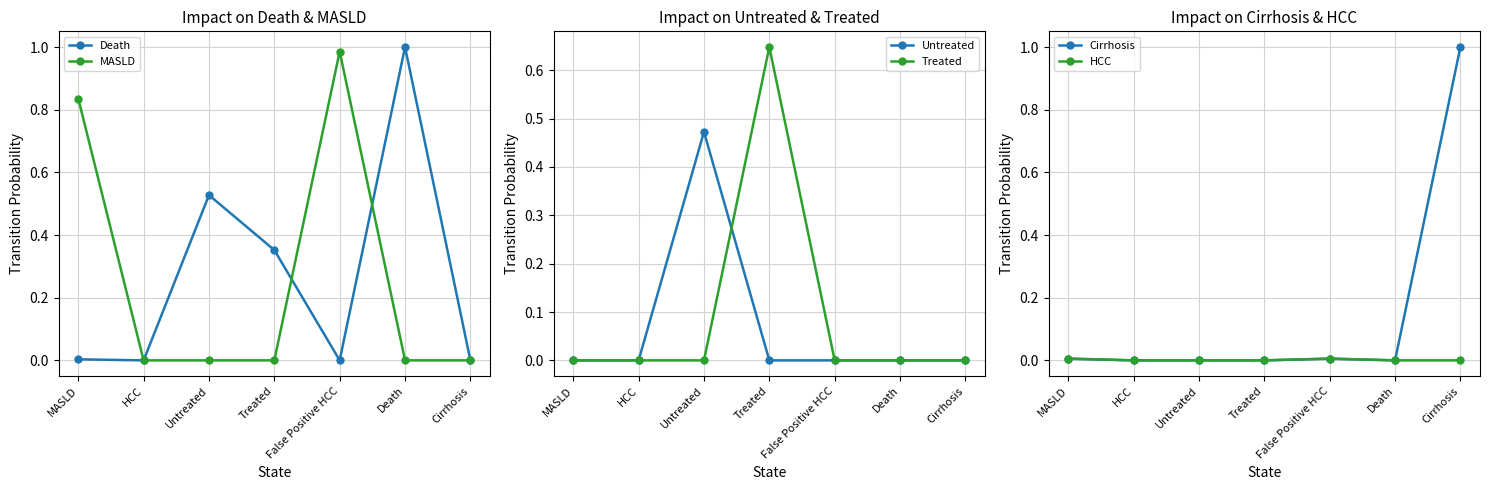

Where is Untreated nearest to the value 0?

MASLD